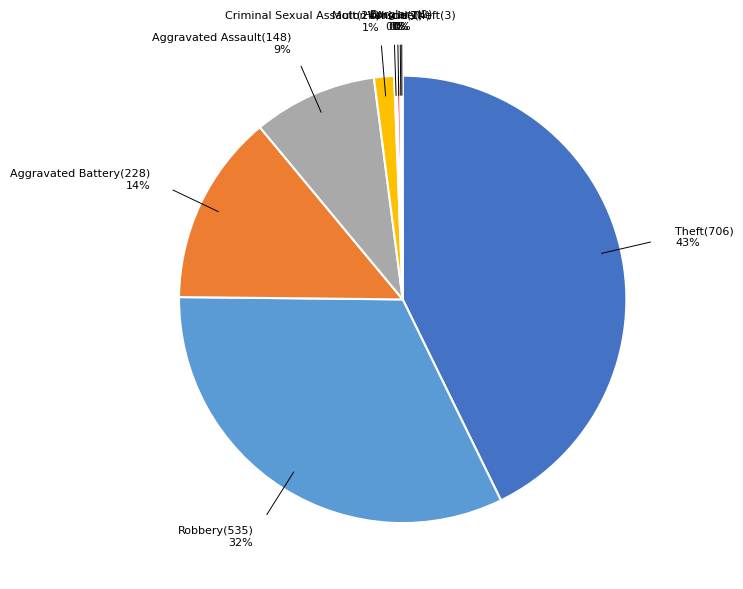

To the nearest percent, what portion does Theft represent?

43%